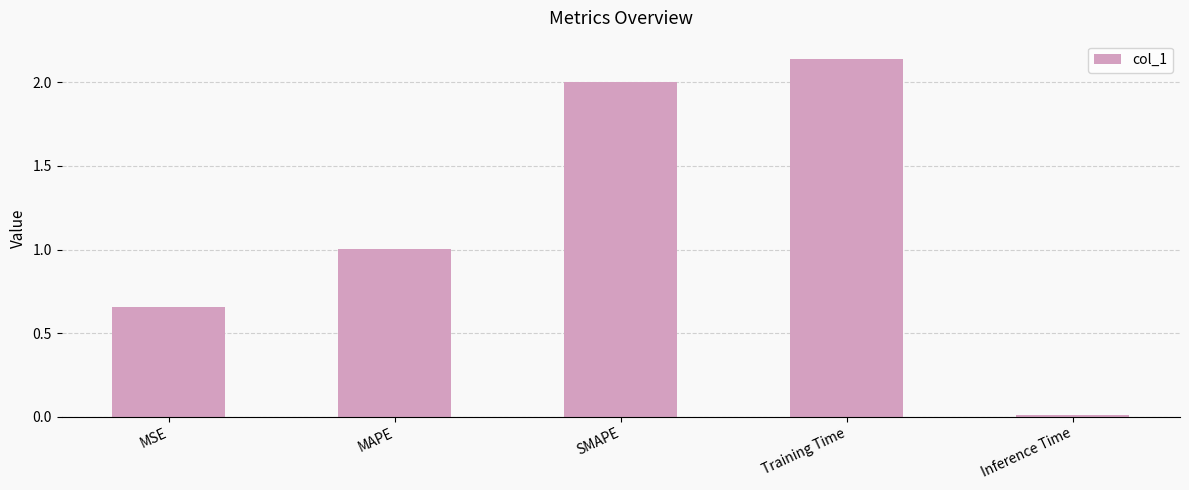

The chart shows a value of 0.0 at Inference Time. True or false?

True